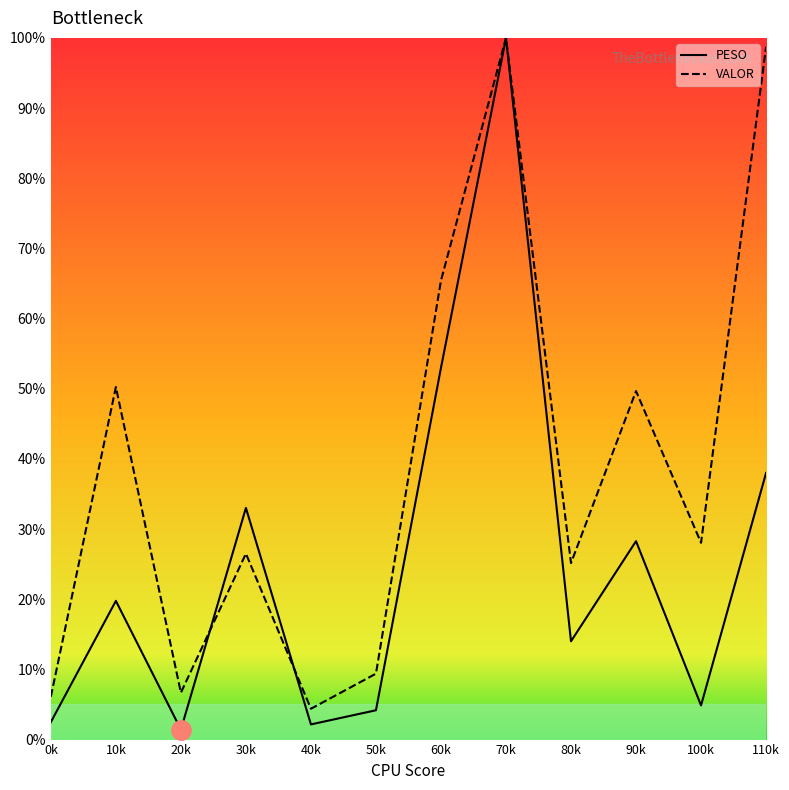

At which category does PESO reach its first local peak?

10k